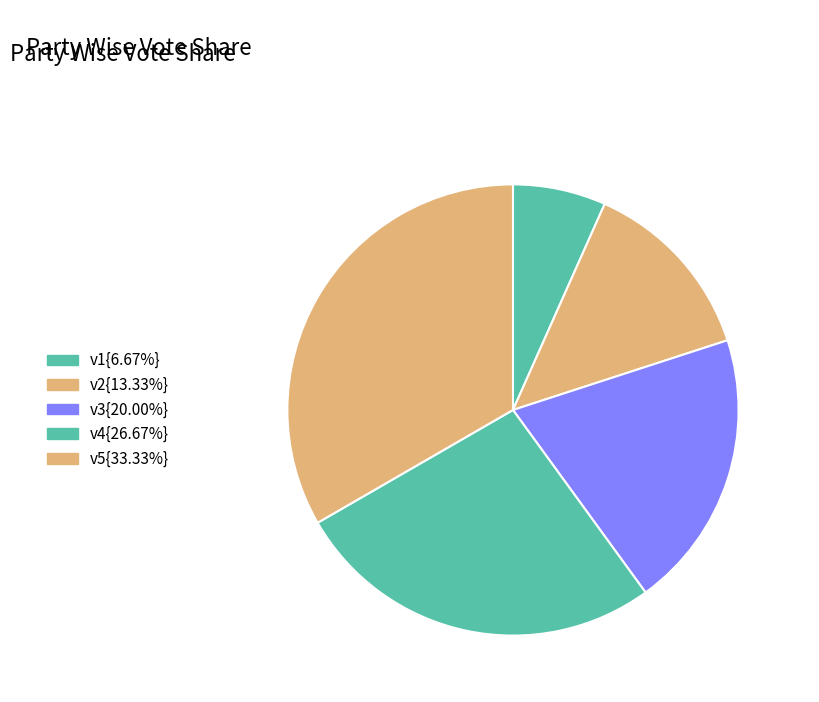

Count the number of slices in the pie.

5